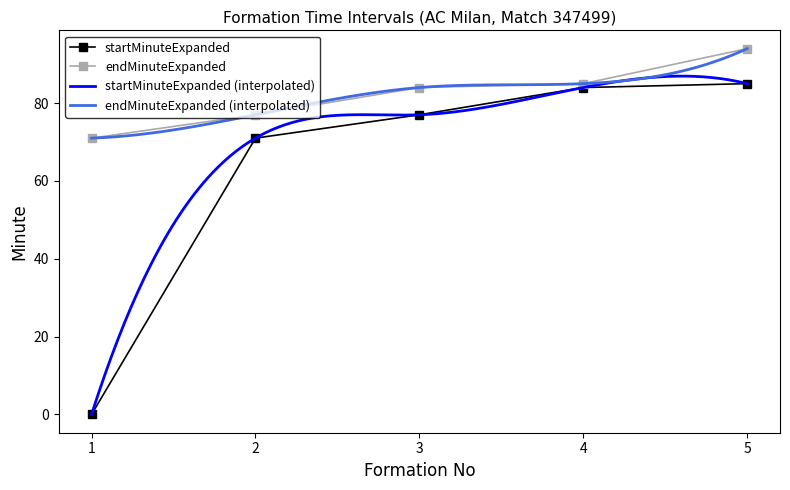

Which series changed the most between 1 and 4?

startMinuteExpanded